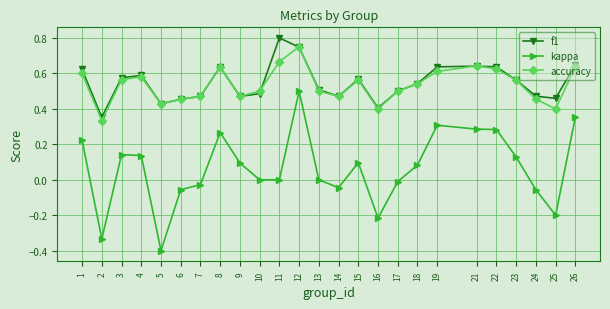

Is it true that accuracy equals 0.6 at 21?

True